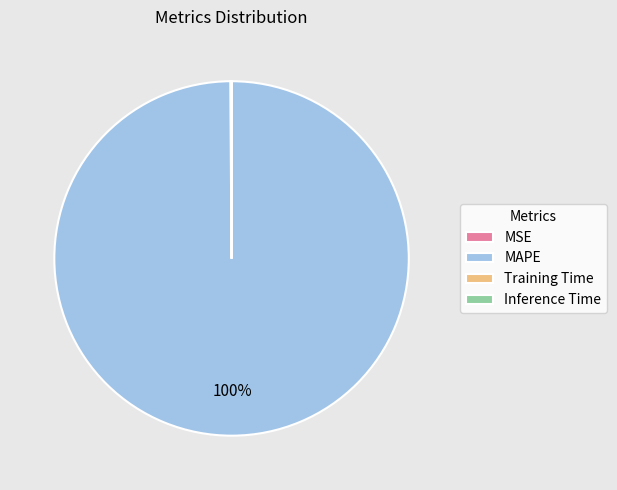

What is the largest slice in the pie chart?

MAPE